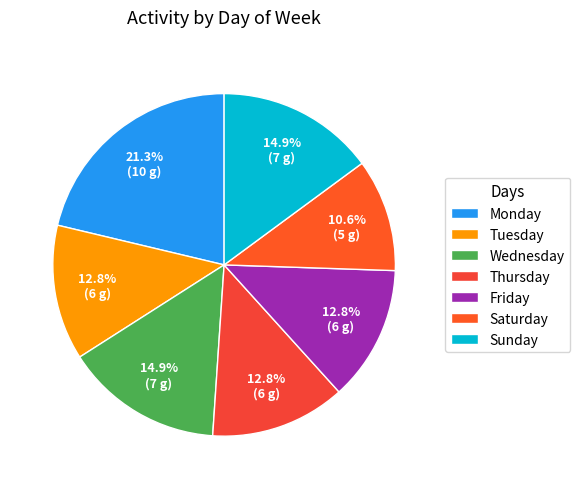

Which slice is the smallest?

Saturday